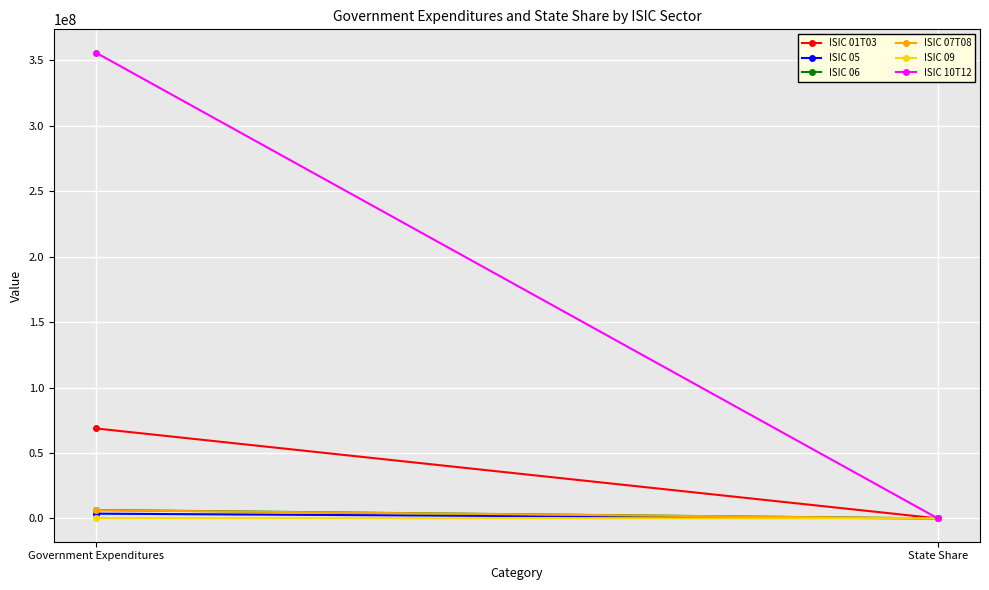

What is the sum of the ISIC 10T12 values at State Share and Government Expenditures?

355990477.5